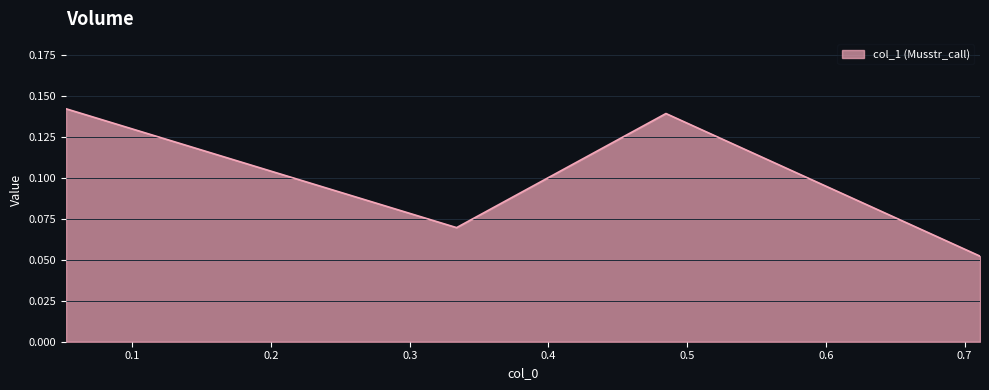

True or false: the data has more than 1 interior local peaks.

False